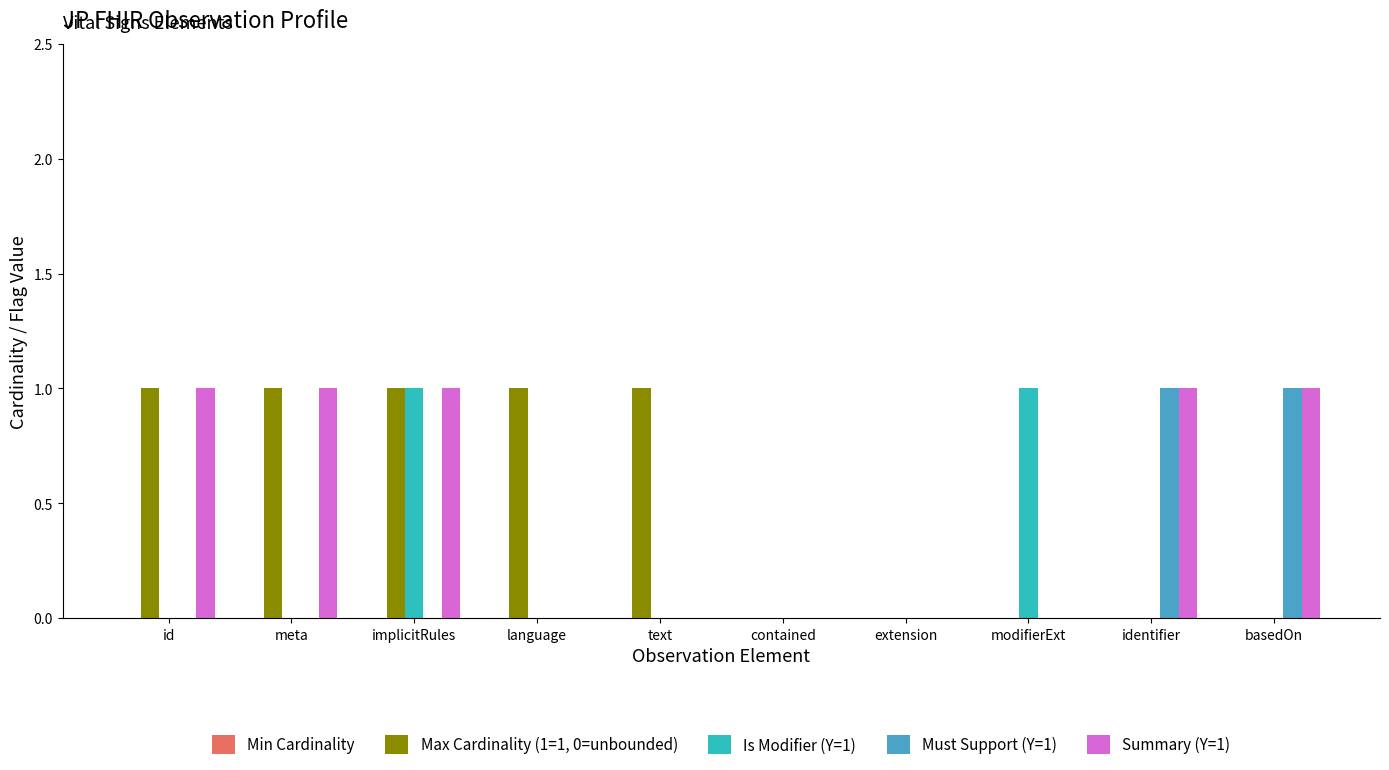

At which category is the sum across all series the highest?

implicitRules